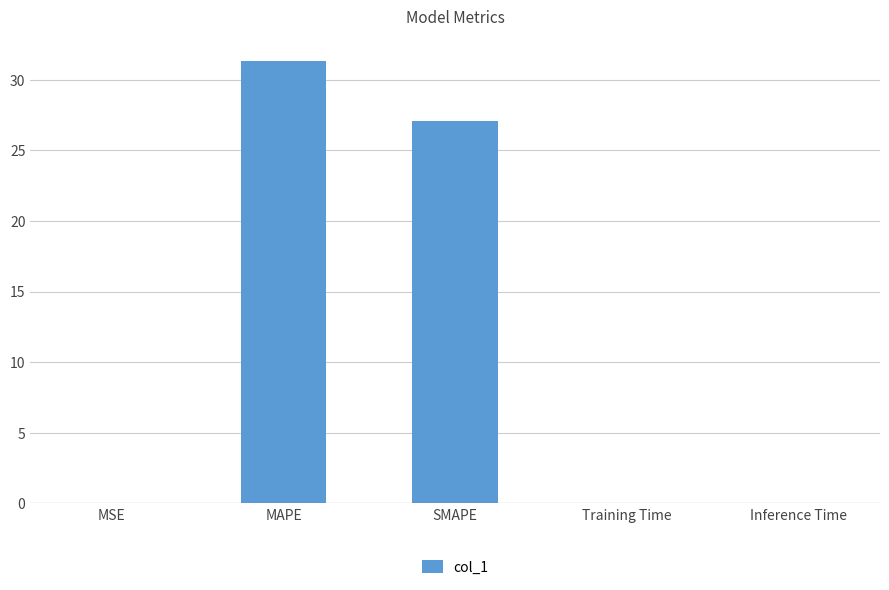

Is it true that the value at MAPE is 31.3?

True